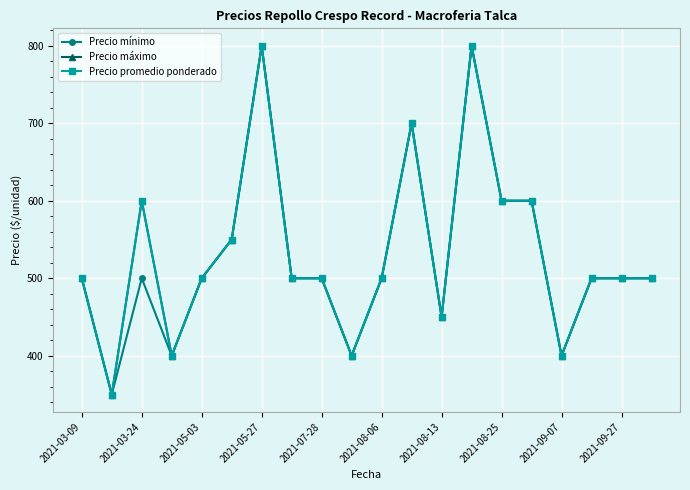

Is this an area chart (filled region under the line)?

No